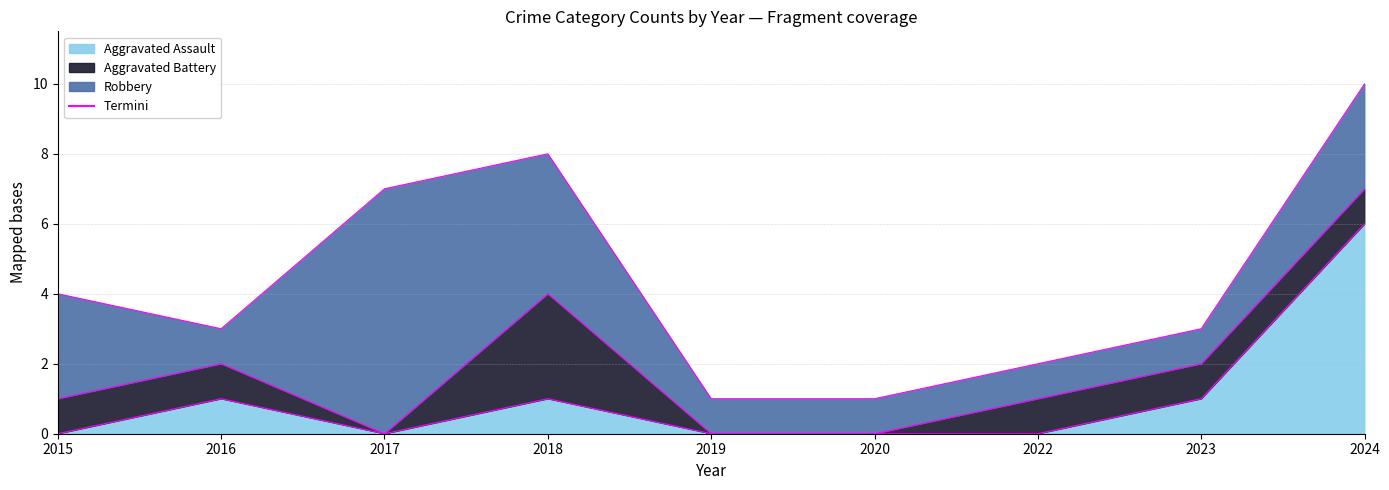

Reading left to right, extract all data points from this chart.

Aggravated Assault: 0	1	0	1	0	0	0	1	6
Aggravated Battery: 1	1	0	3	0	0	1	1	1
Robbery: 3	1	7	4	1	1	1	1	3